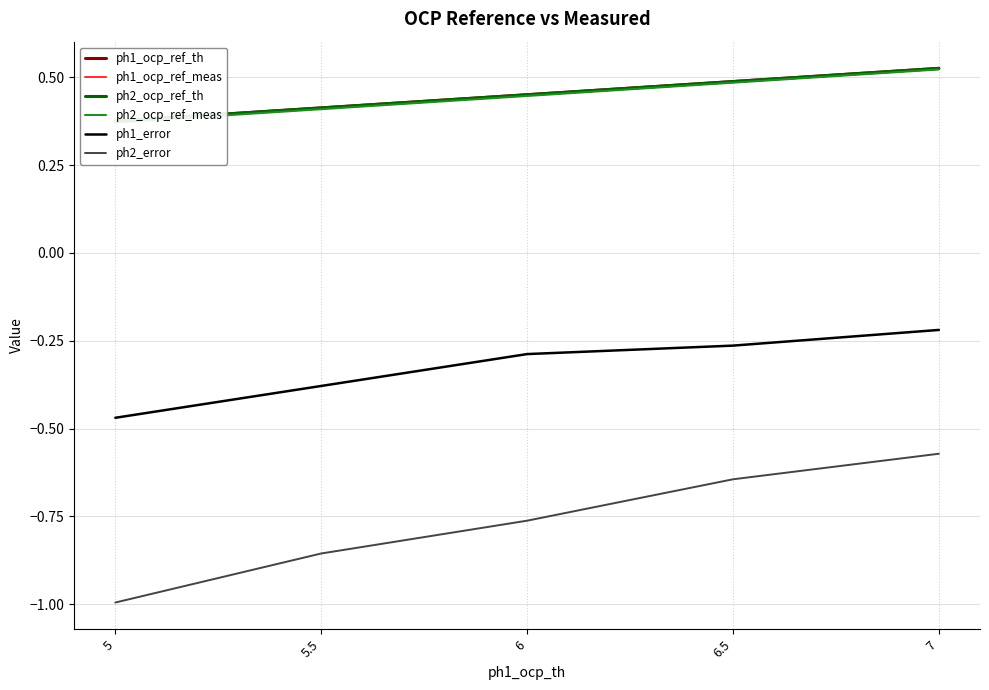

True or false: ph1_error has a value of -0.2 at 5.5.

False